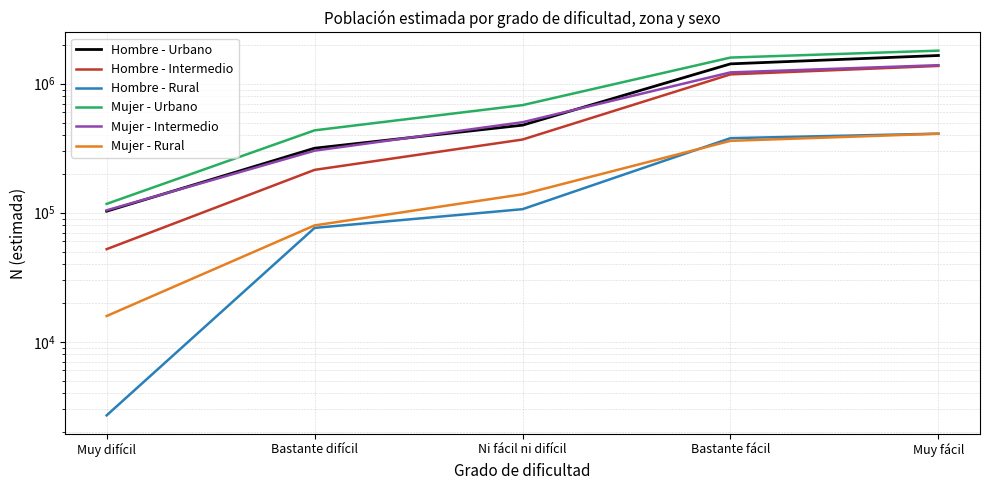

True or false: Hombre - Urbano and Mujer - Urbano intersect in this chart.

False